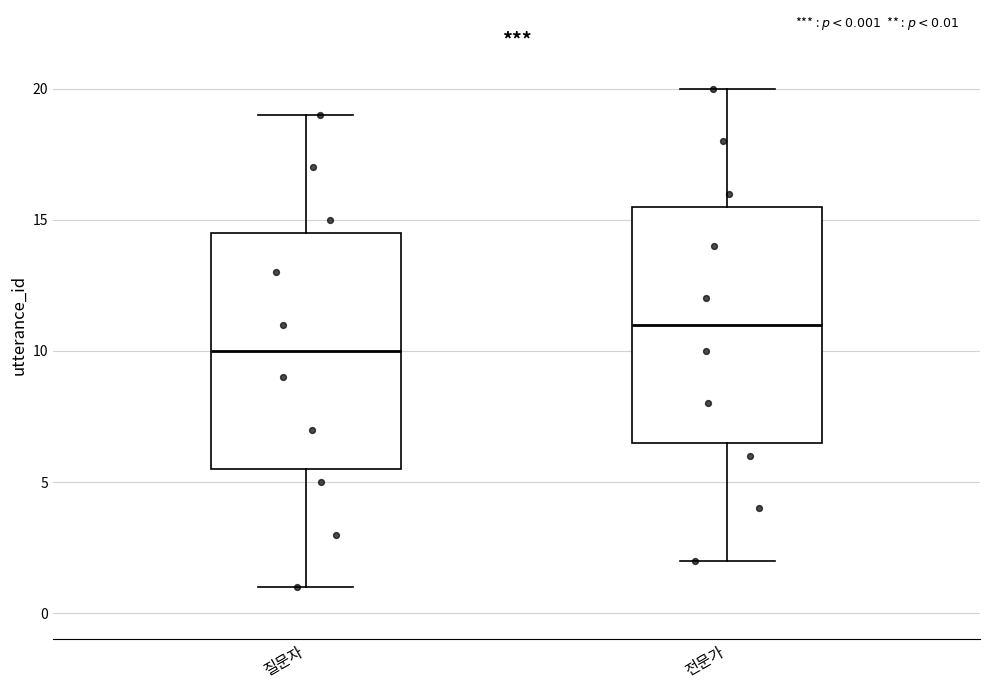

Which box's median line is the highest?

전문가